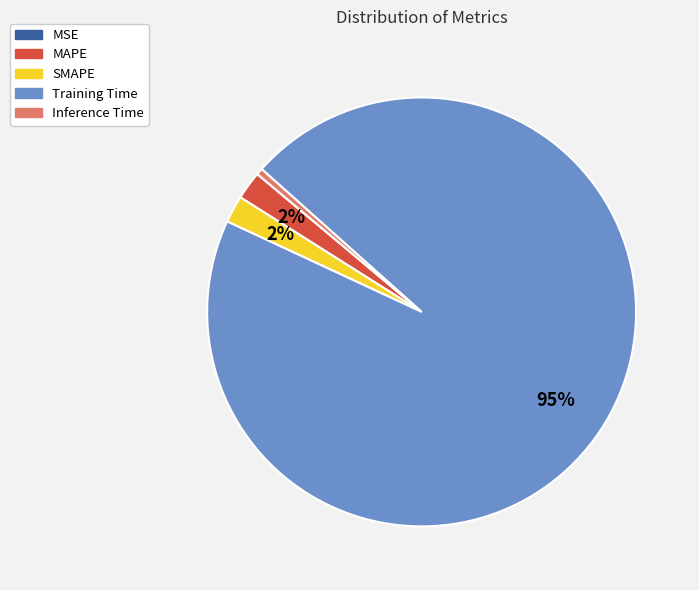

What is the largest slice in the pie chart?

Training Time